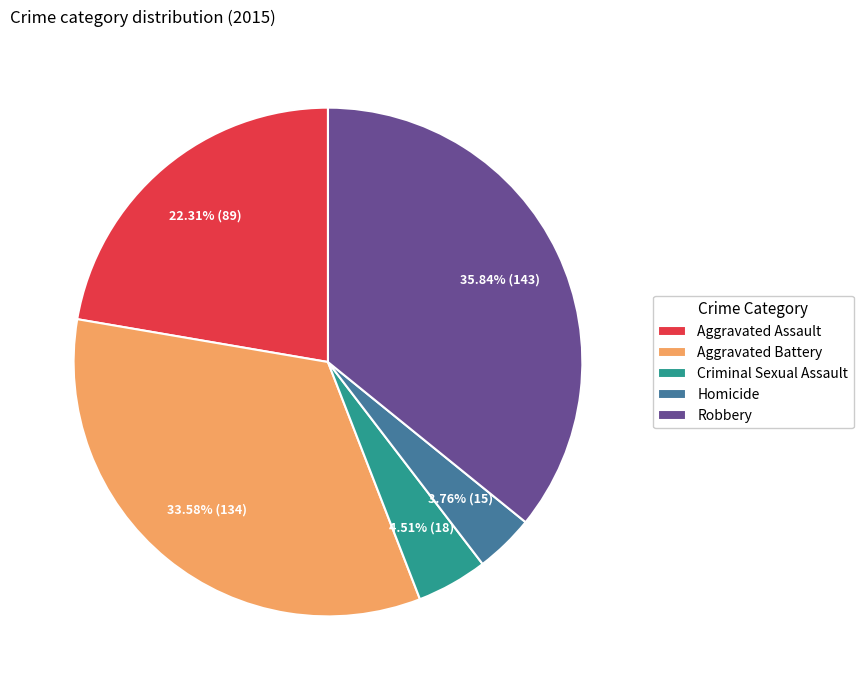

Does Homicide represent more than half of the total?

No